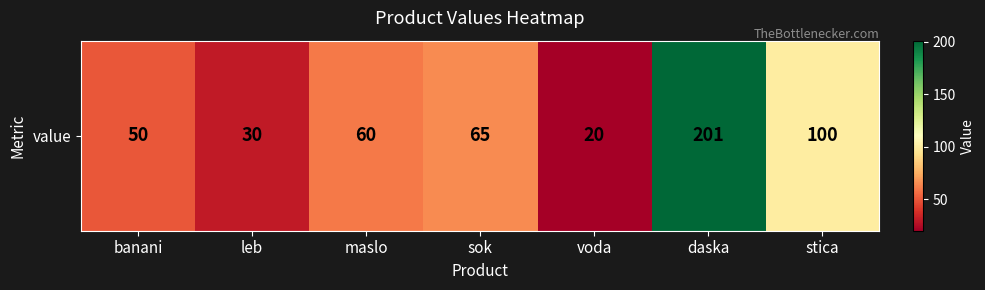

The chart shows a value of 100 at stica. True or false?

True